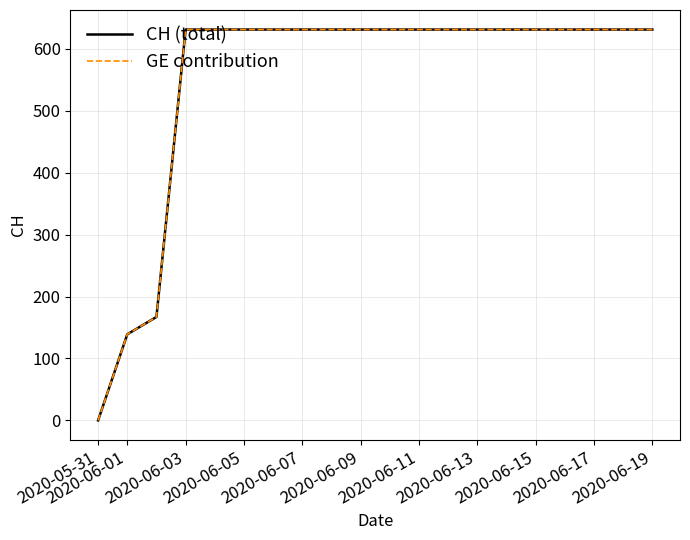

Does the chart have visible grid lines?

Yes